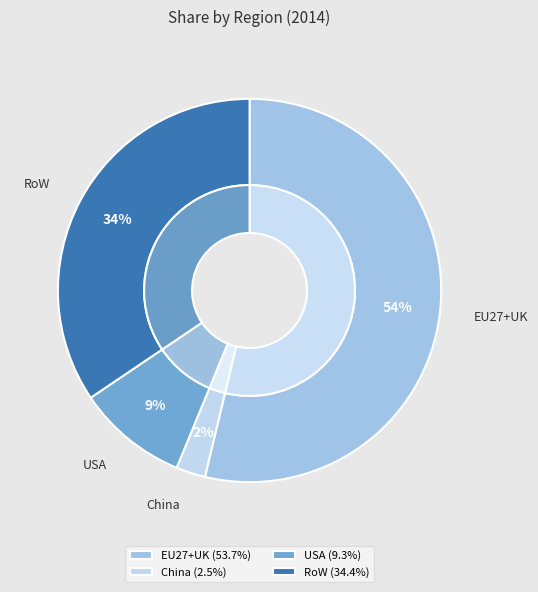

Do EU27+UK and RoW together represent more than half of the pie?

Yes